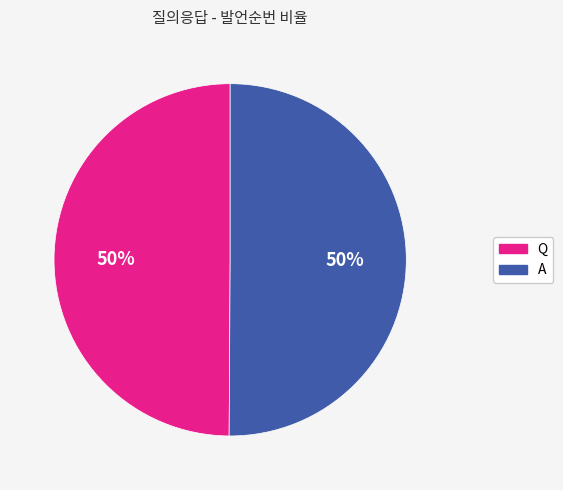

True or false: Q accounts for 58% of the total.

False